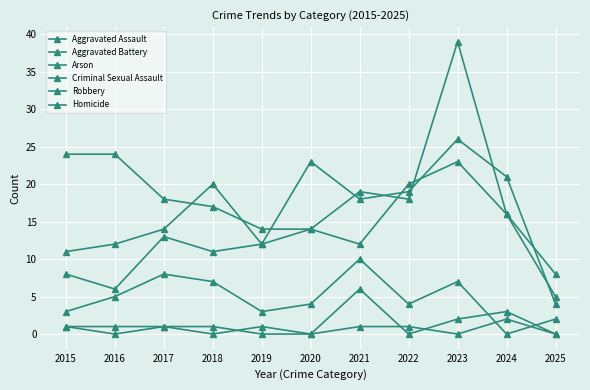

True or false: Robbery has more than 2 points higher than both neighbors.

False